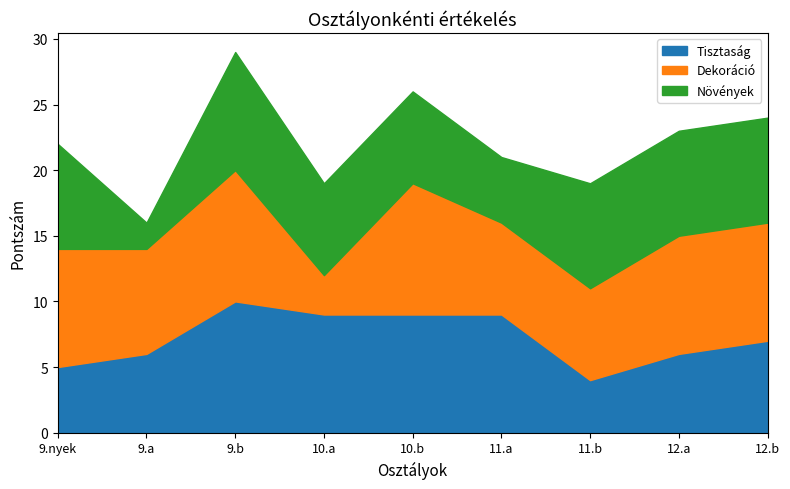

How many times do Tisztaság and Növények cross each other?

2